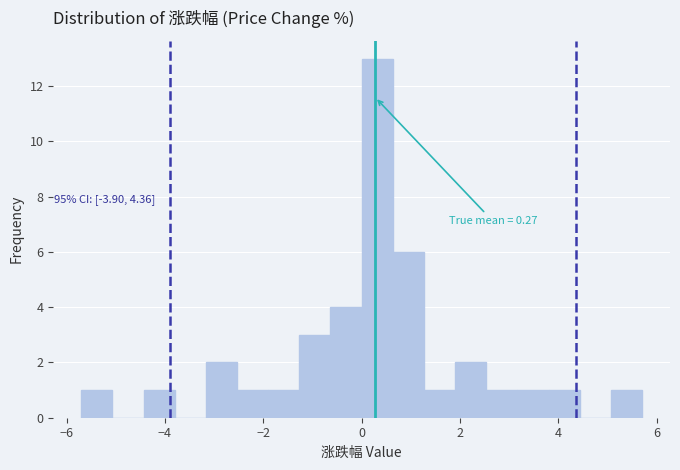

Read against the x-axis, roughly where is the centre of the tallest bar?

0.4